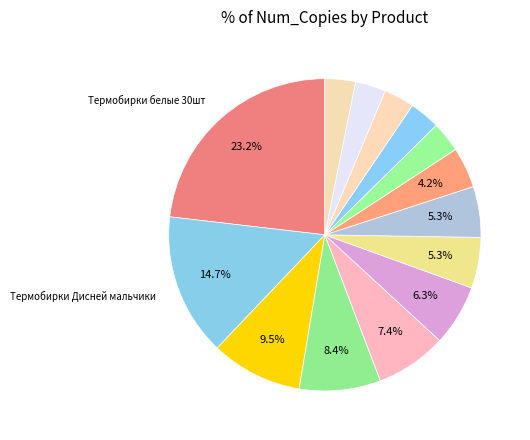

Which category has the smallest portion of the pie?

Термобирки Майнкрафт